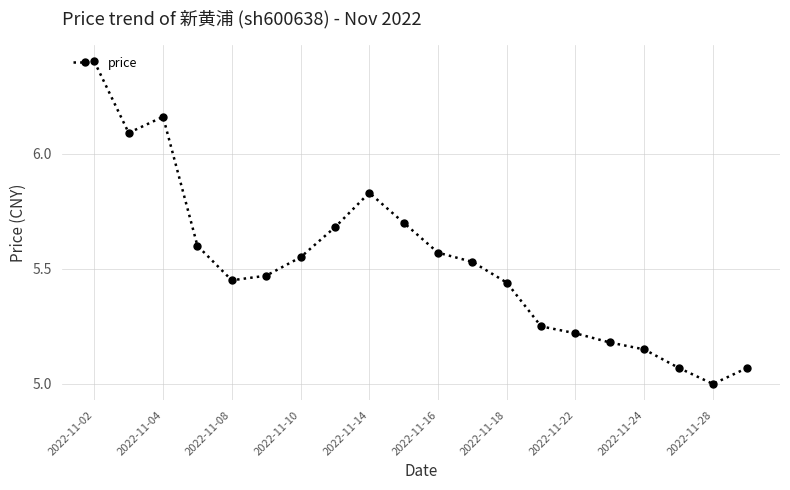

Does the chart display data point markers on the line(s)?

Yes